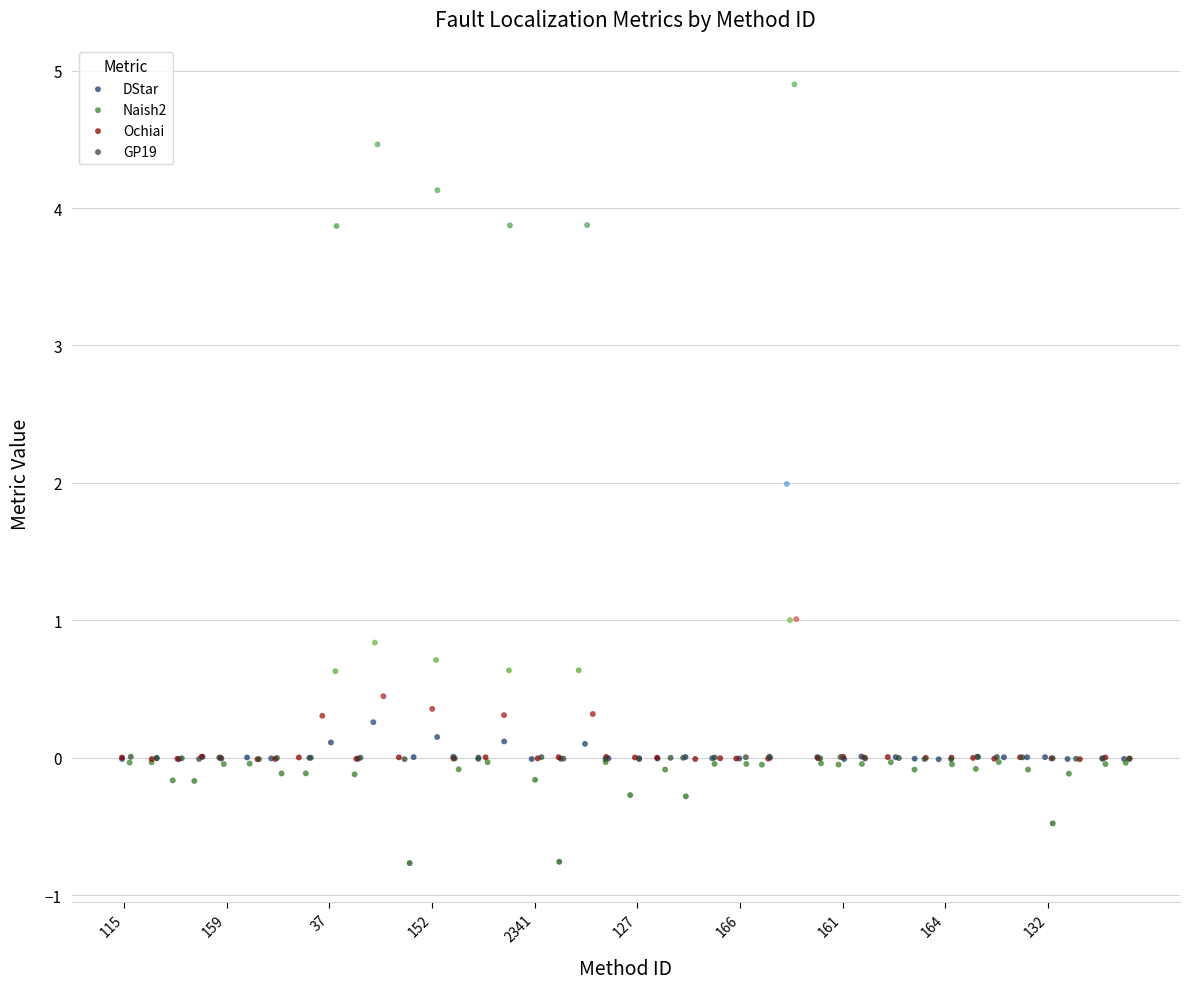

Which series contains the lowest Y value?

Naish2